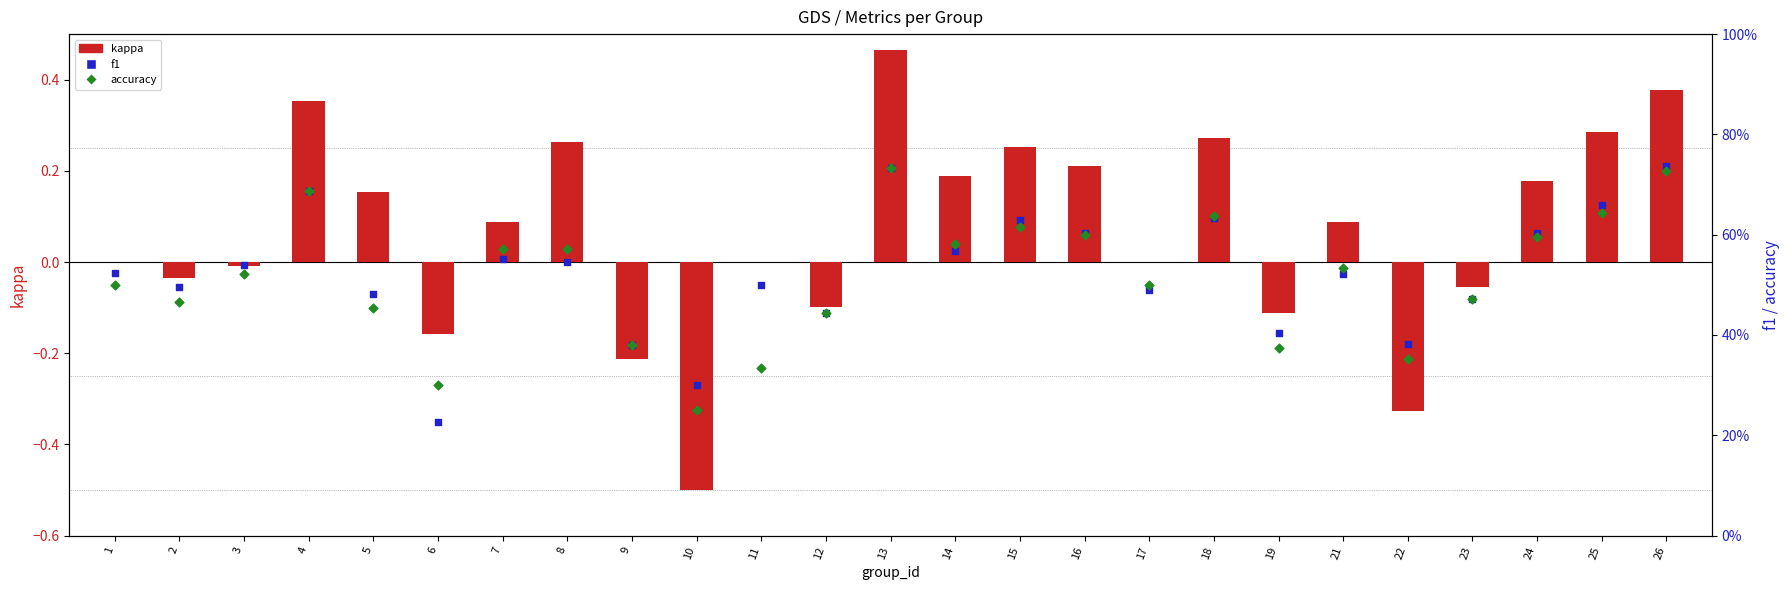

What are all the series names shown in the legend?

kappa, f1, accuracy